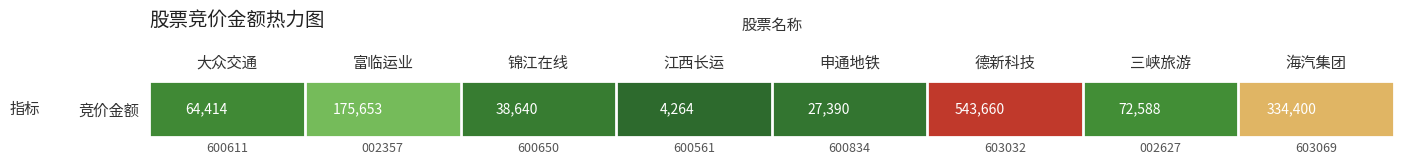

Reading left to right, transcribe all the data shown in this chart.

大众交通=64414	富临运业=175653	锦江在线=38640	江西长运=4264	申通地铁=27390	德新科技=543660	三峡旅游=72588	海汽集团=334400